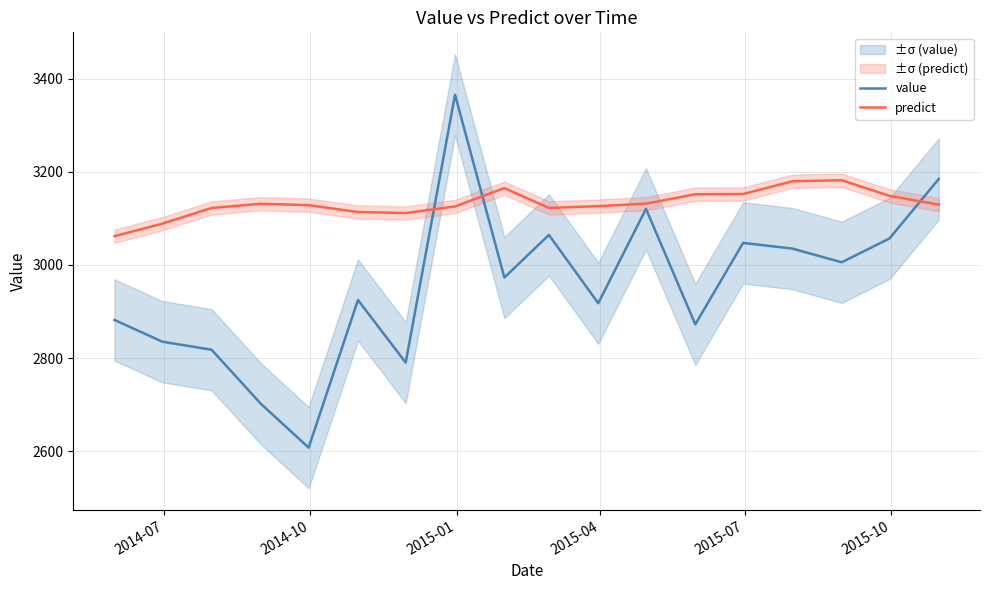

What is the value of the value point at the 18th from the left?

3184.5